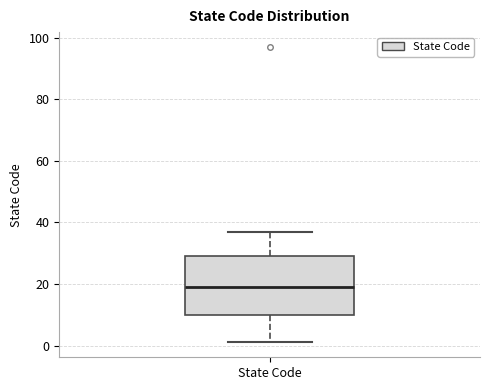

Read this box plot against the y-axis: the position of the median line, the range covered by the box, and the ends of both whiskers. The values are not printed on the chart, so give them approximately, as read against the axis.

median 20, box 10 to 30, whiskers 2 to 38